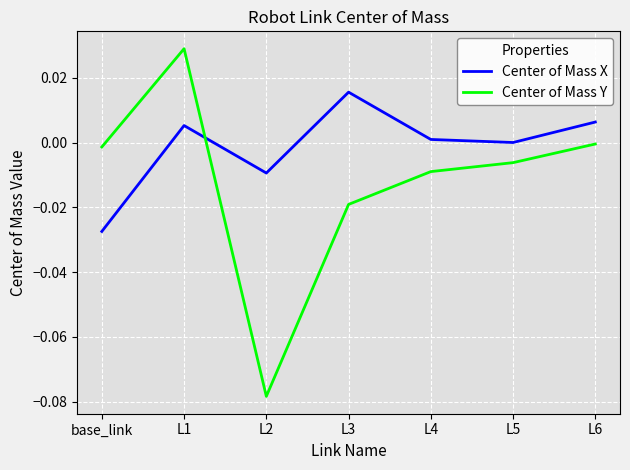

Which category has the lowest value across all series?

L2